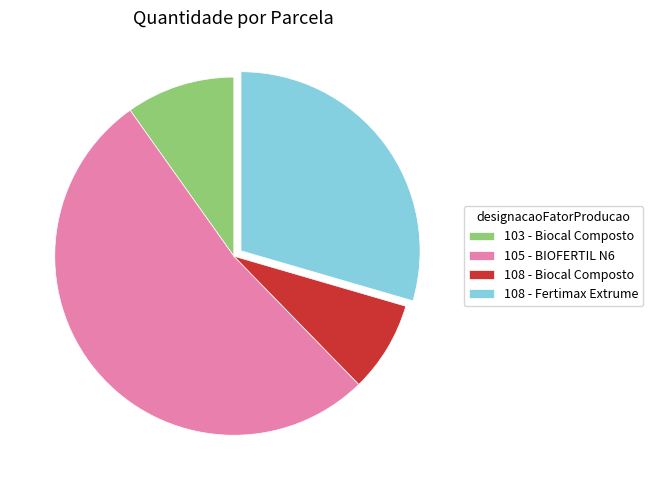

What is the largest slice in the pie chart?

105 - BIOFERTIL N6